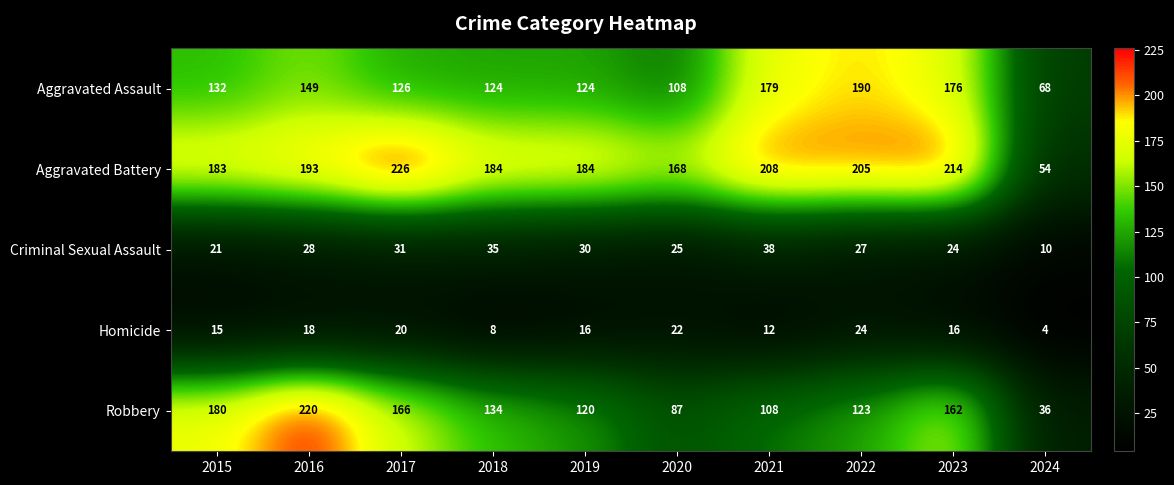

Which series changed the most between 2021 and 2022?

Robbery